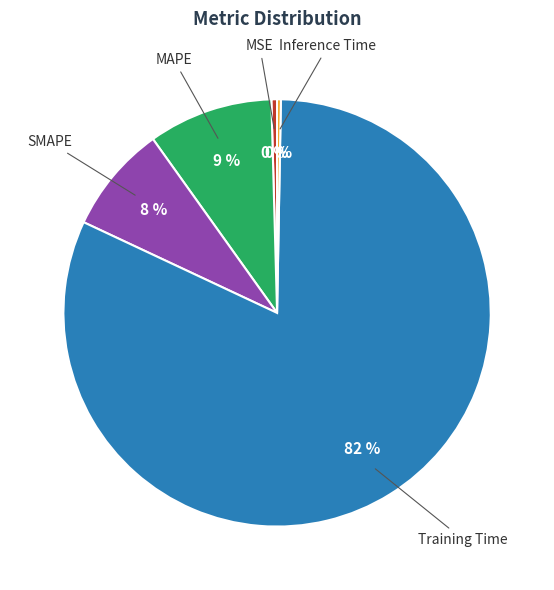

To the nearest percent, what is the average slice percentage?

20%